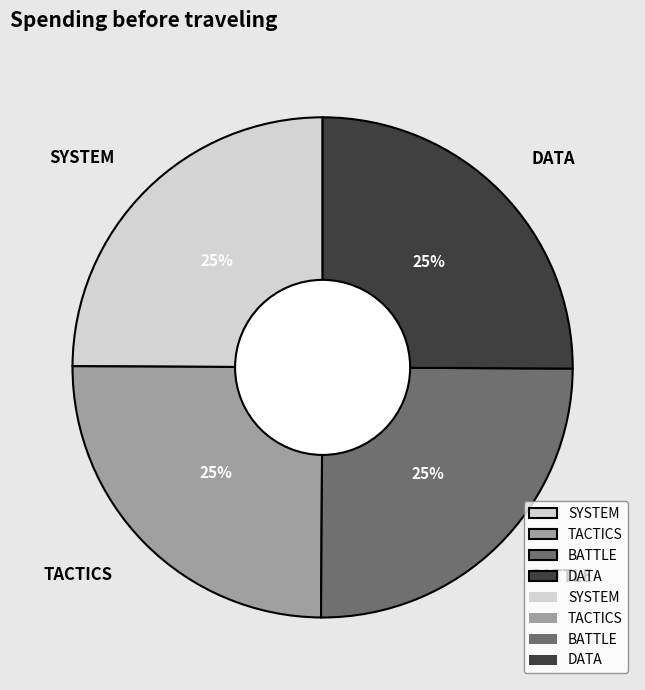

To the nearest percent, what is the combined percentage of TACTICS and BATTLE?

50%